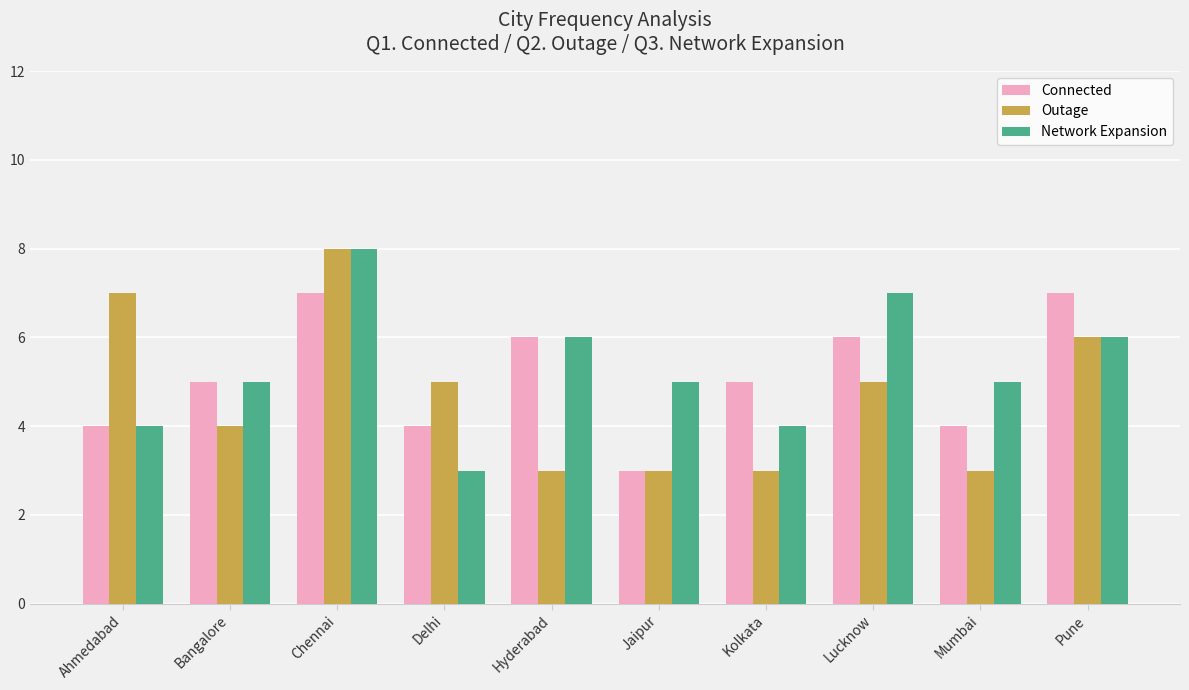

Count the number of data series in this chart.

3